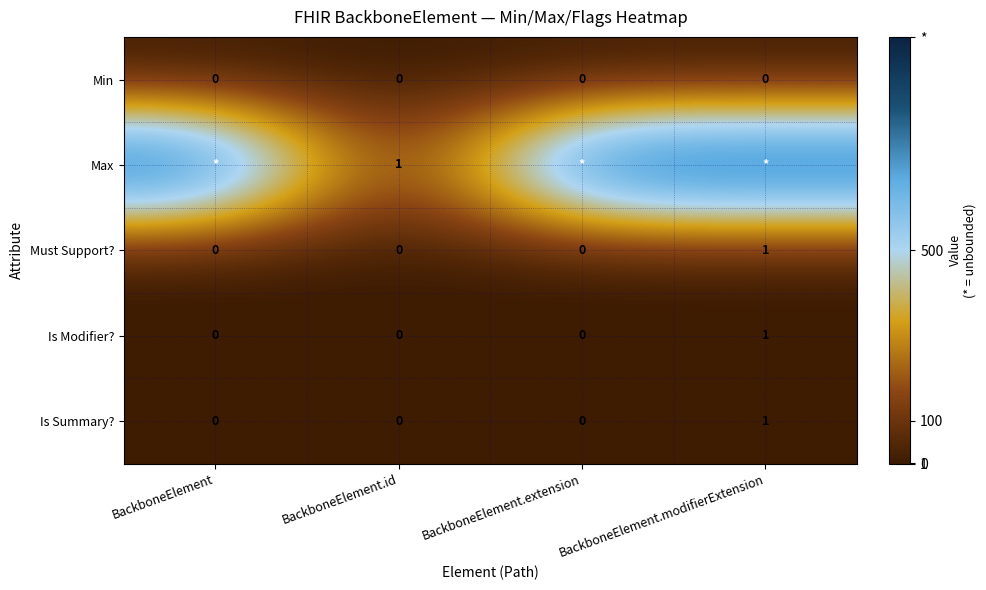

The Is Modifier? series shows 0 at BackboneElement. True or false?

True